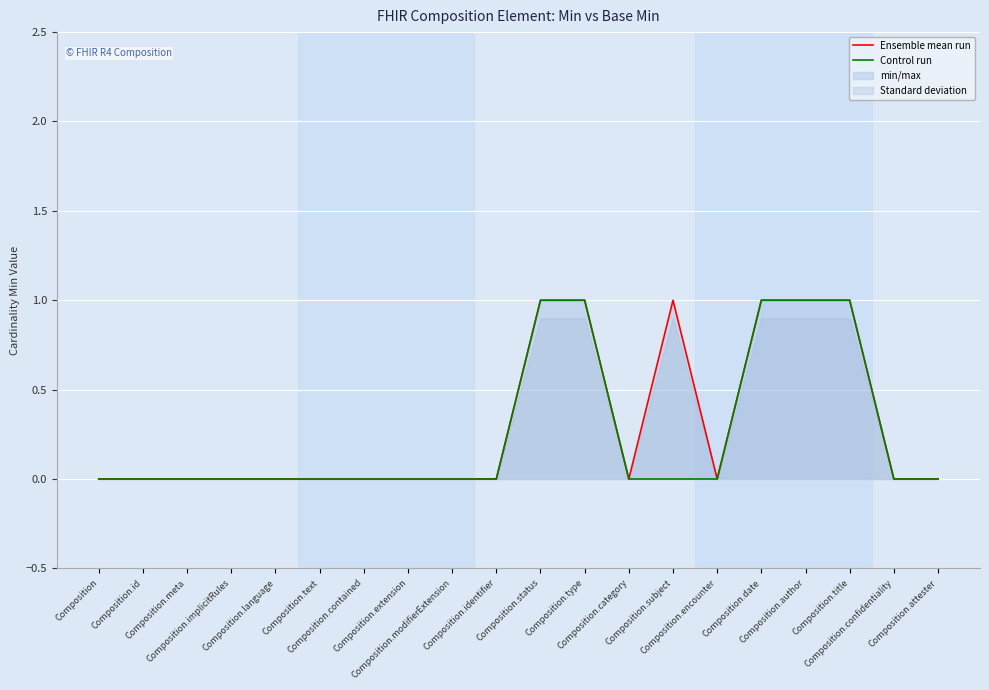

Which series has the largest range (max minus min)?

Ensemble mean run